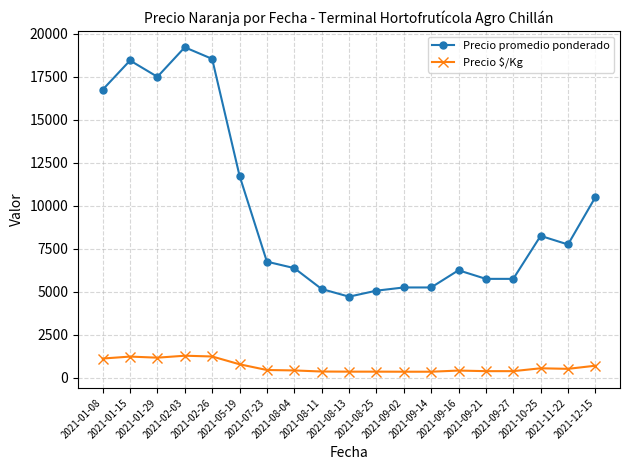

At 2021-01-15, list the series in order from smallest to largest.

Precio $/Kg, Precio promedio ponderado